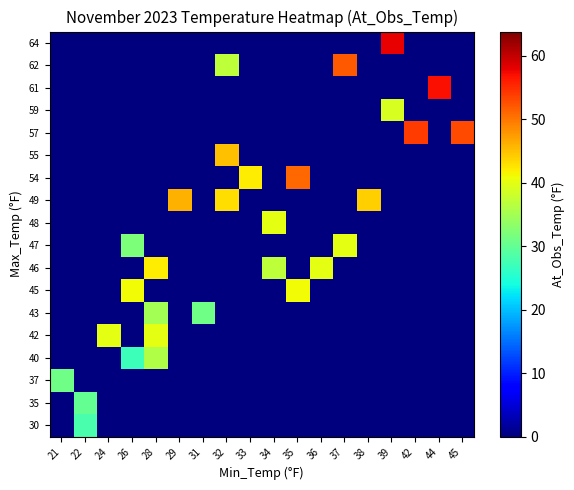

At which category is the sum across all series the highest?

28